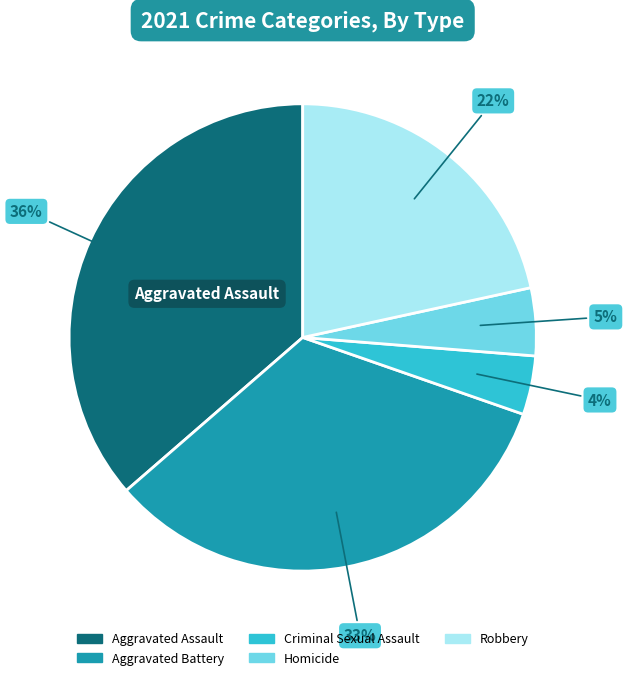

Which category has the smallest portion of the pie?

Criminal Sexual Assault